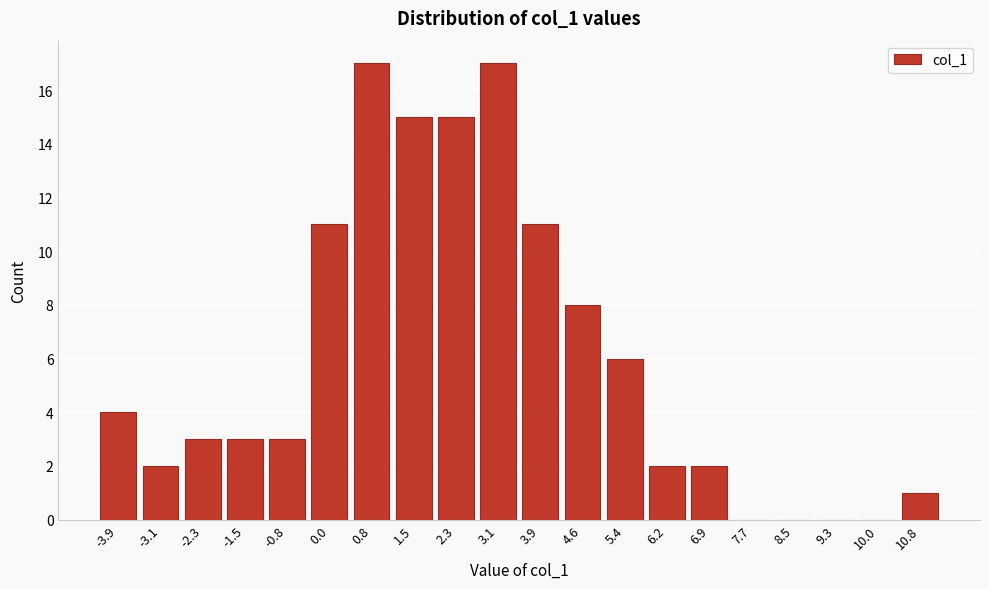

Reading left to right, transcribe all the data shown in this chart.

-3.9=4	-3.1=2	-2.3=3	-1.5=3	-0.8=3	0.0=11	0.8=17	1.5=15	2.3=15	3.1=17	3.9=11	4.6=8	5.4=6	6.2=2	6.9=2	7.7=0	8.5=0	9.3=0	10.0=0	10.8=1